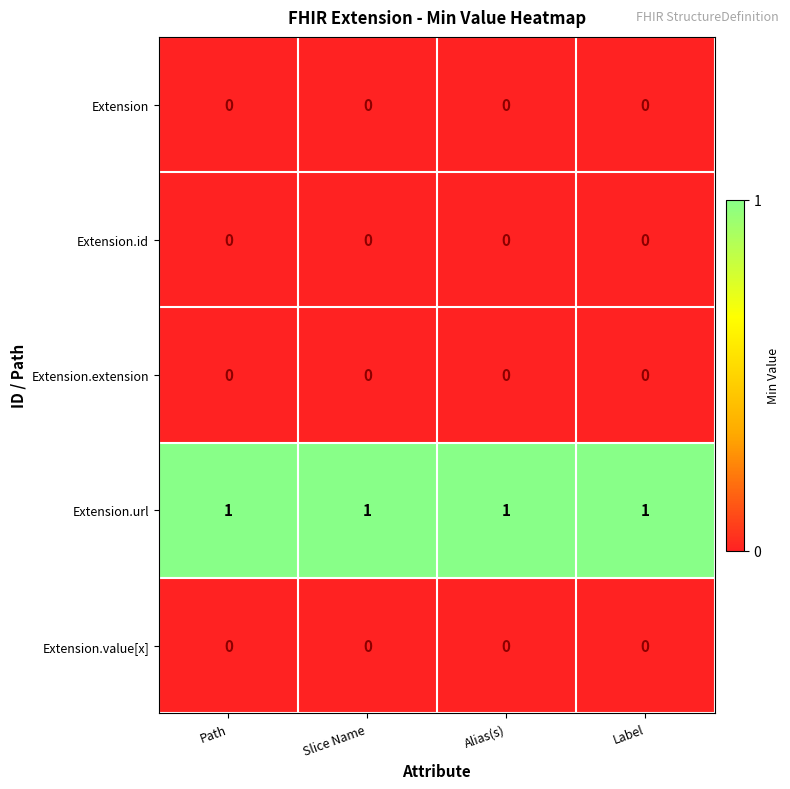

The value of Extension.url at Alias(s) is 1. True or false?

True